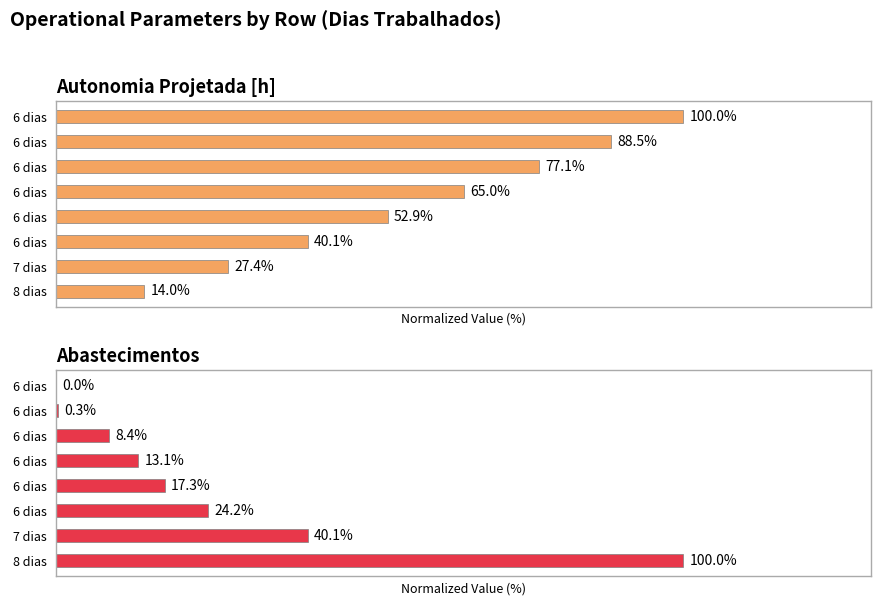

Which series has the largest total across all categories?

Autonomia Projetada [h]